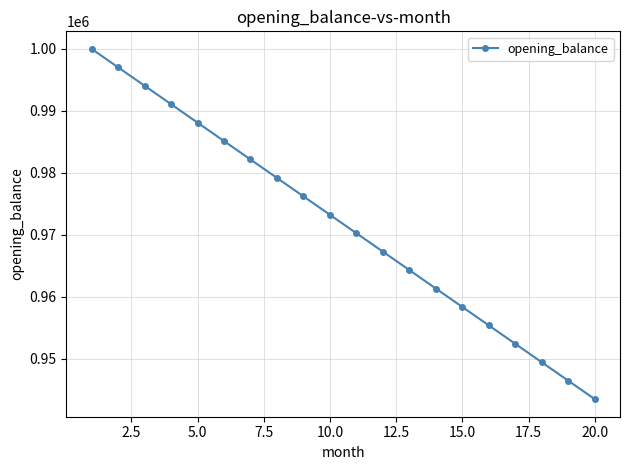

How many lines are shown in the chart?

1